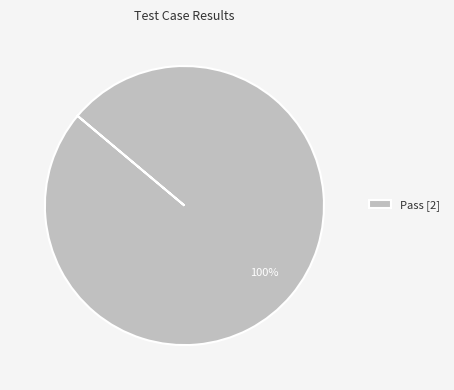

To the nearest percent, what percentage of the pie is Pass [2]?

100%